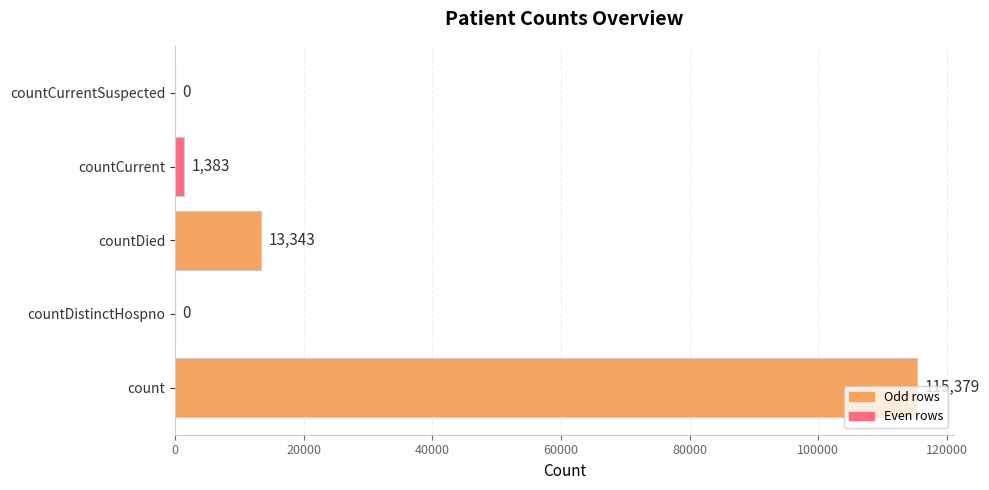

What is the average value?

26021